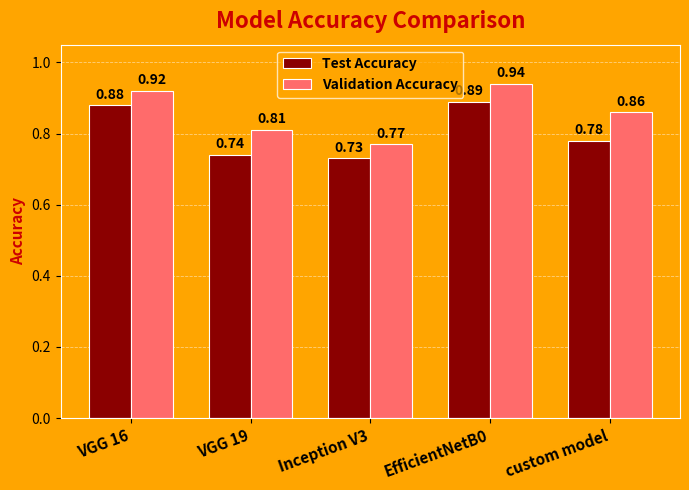

List the series in order of their peak value, highest first.

Validation Accuracy, Test Accuracy